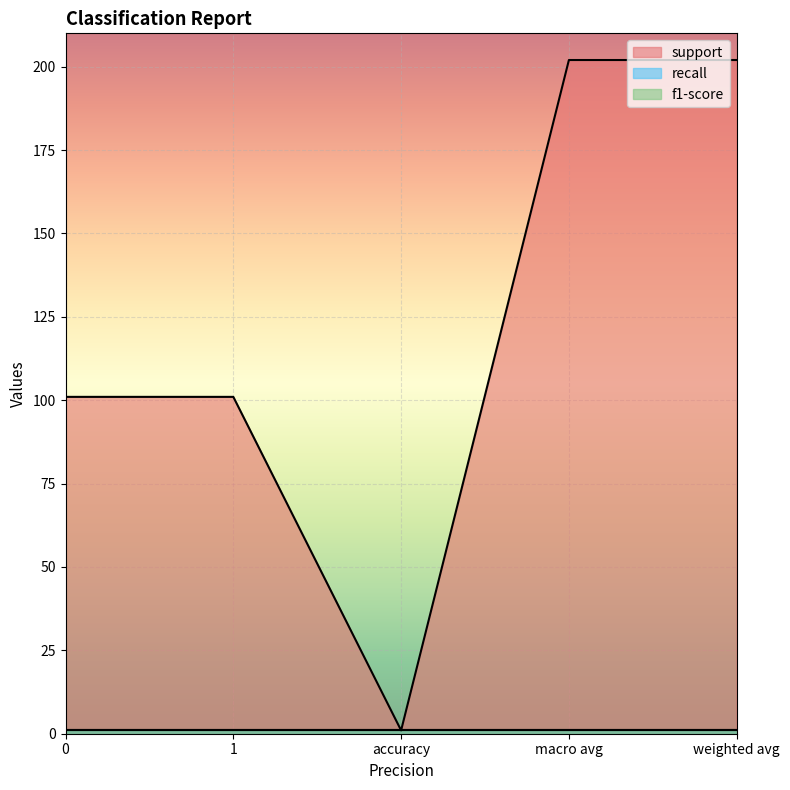

At 1, list the series in order from smallest to largest.

recall, f1-score, support